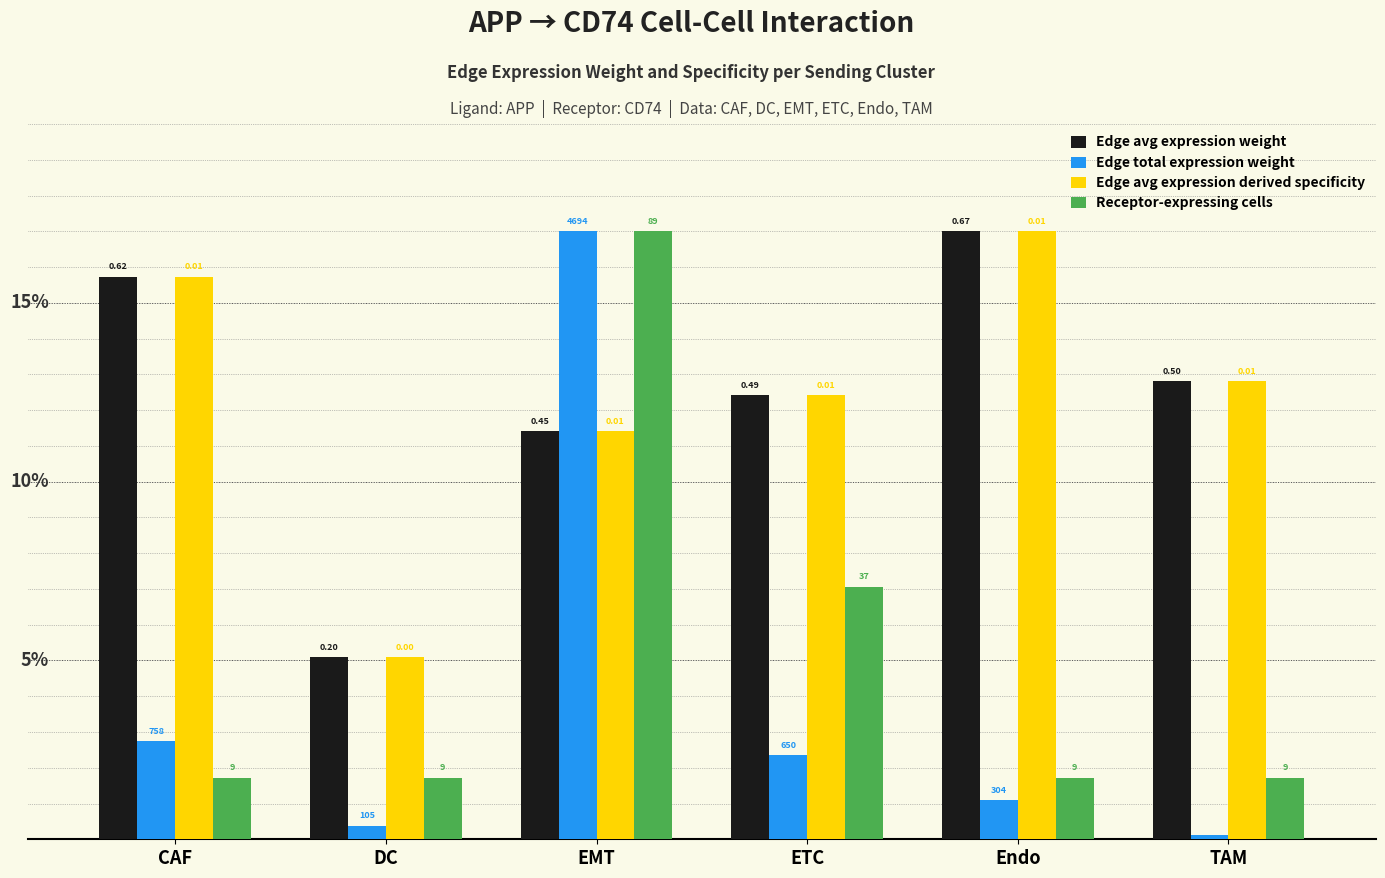

What is the sum of the Edge avg expression weight values at CAF and Endo?

32.7